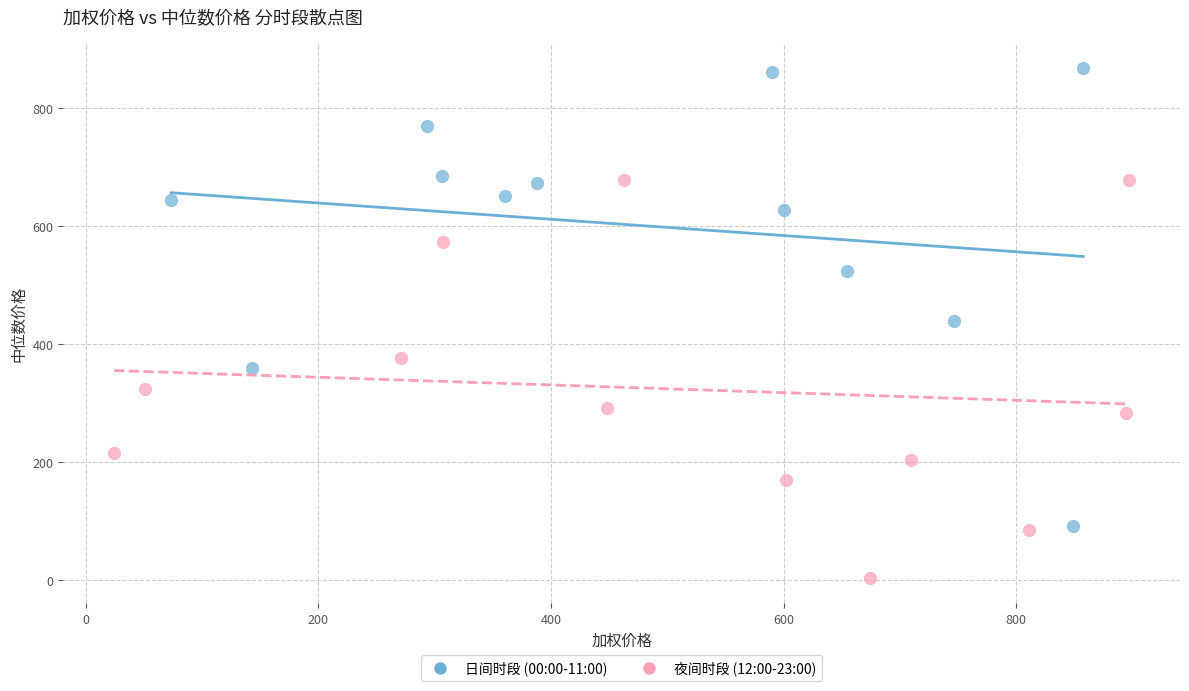

Which series reaches the minimum Y coordinate?

夜间时段 (12:00-23:00)